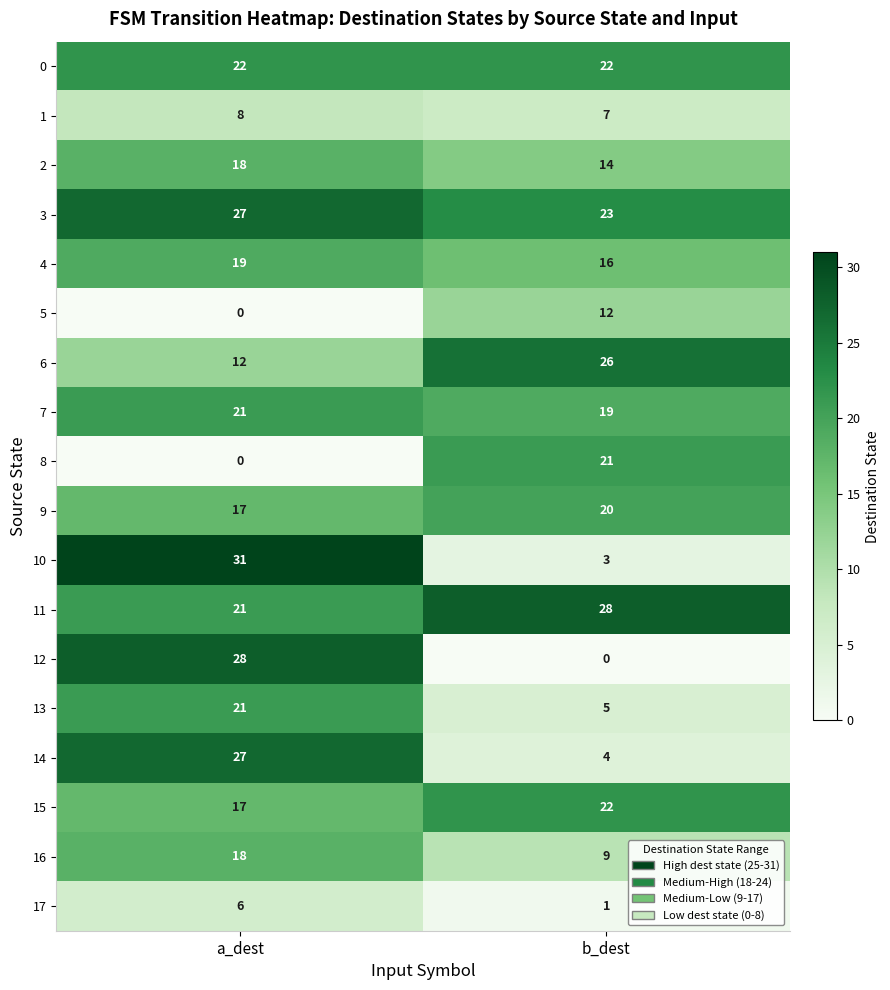

What is the total value across all series at a_dest?

313